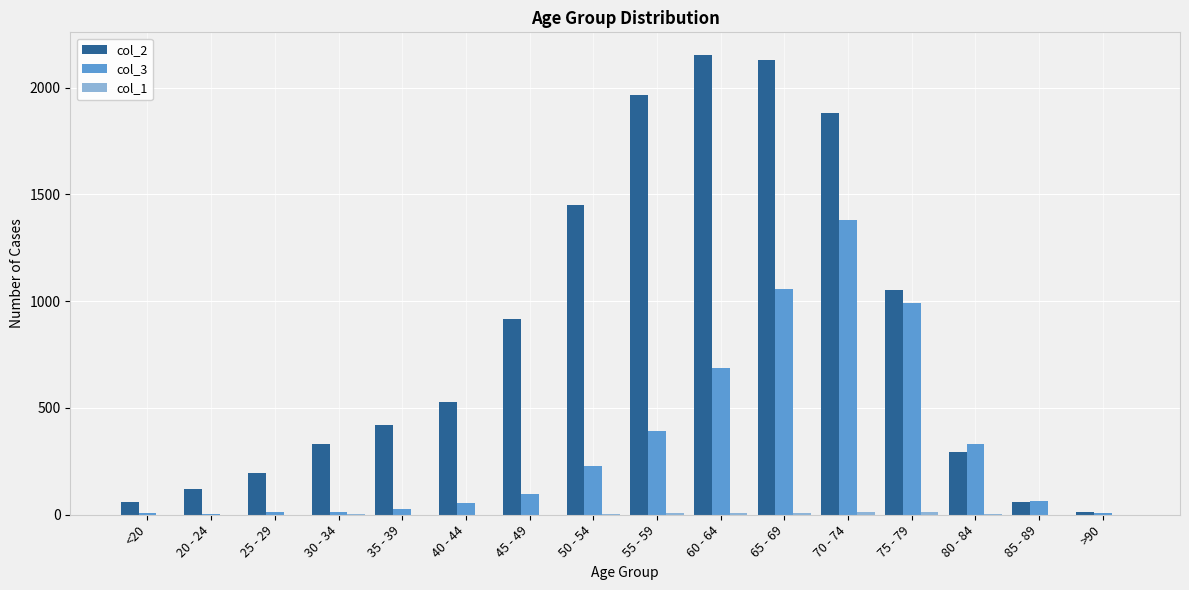

The value of col_2 at 20 - 24 is 121. True or false?

True